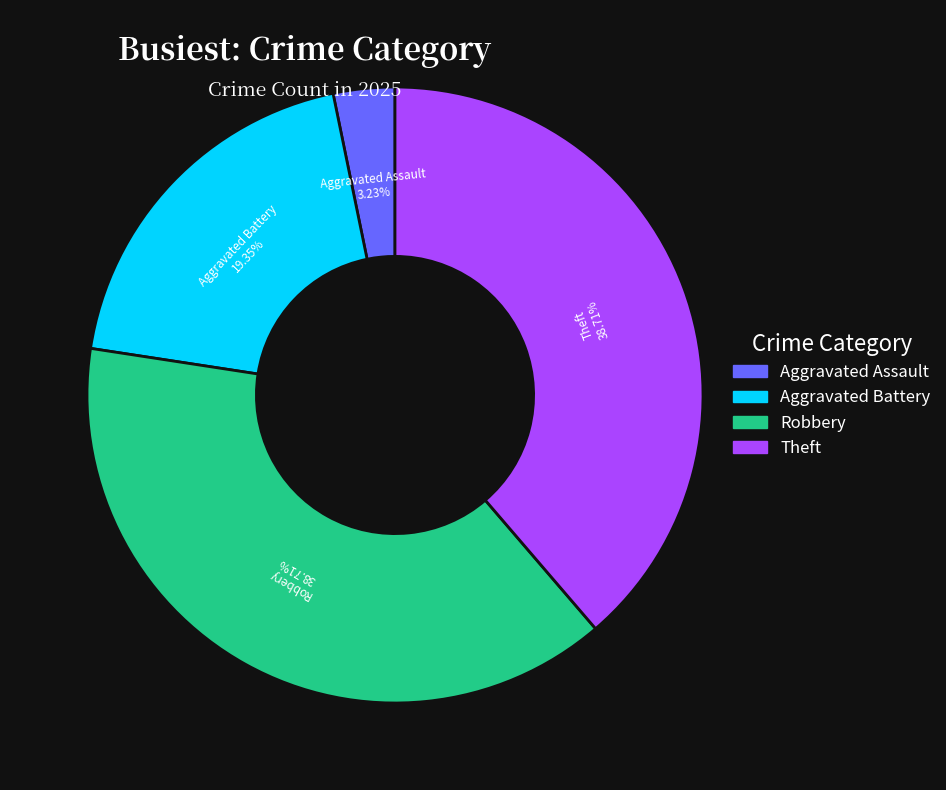

Is there any slice that represents more than half of the pie?

No